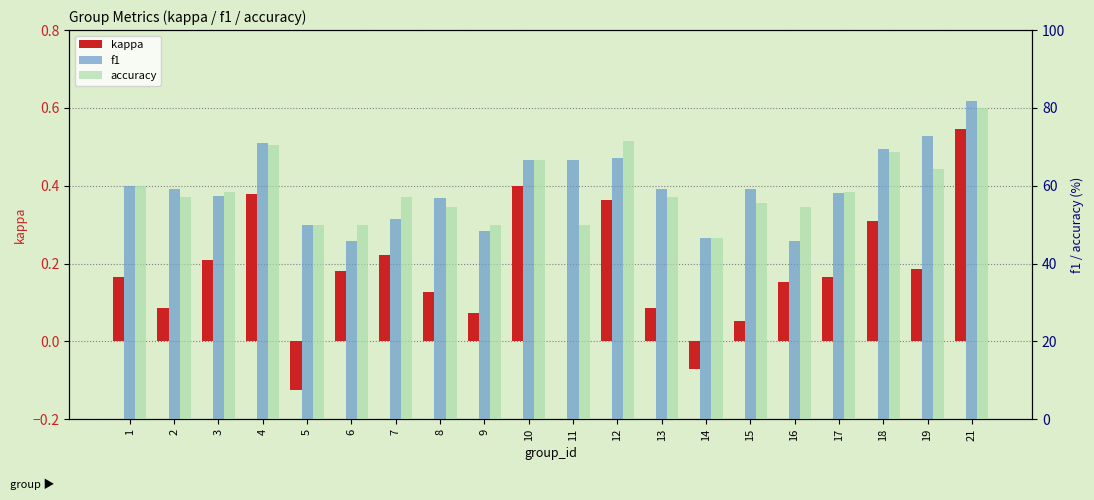

What is the highest value of the f1 series?

81.9